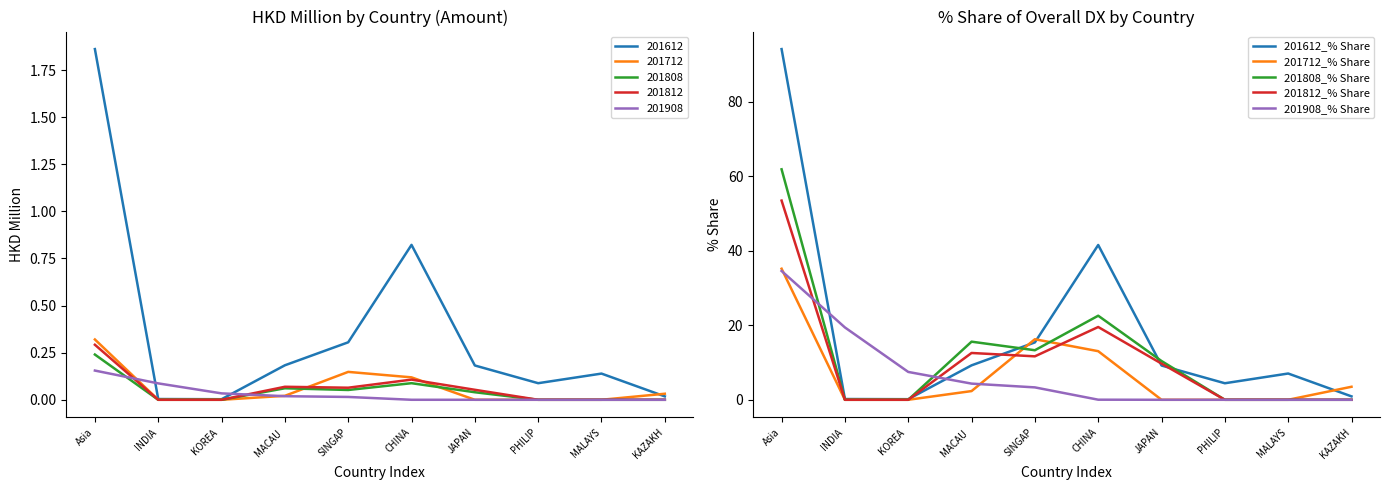

Reading left to right, extract all data points from this chart.

201612_% Share: 94.1	0.2	0.2	9.2	15.4	41.5	9.2	4.4	7.0	0.9
201712_% Share: 35.2	0.0	0.0	2.3	16.2	13.0	0.0	0.0	0.0	3.5
201808_% Share: 61.8	0.0	0.0	15.6	13.3	22.6	10.4	0.0	0.0	0.0
201812_% Share: 53.4	0.0	0.0	12.6	11.7	19.5	9.7	0.0	0.0	0.0
201908_% Share: 34.6	19.4	7.5	4.3	3.3	0.0	0.0	0.0	0.0	0.0